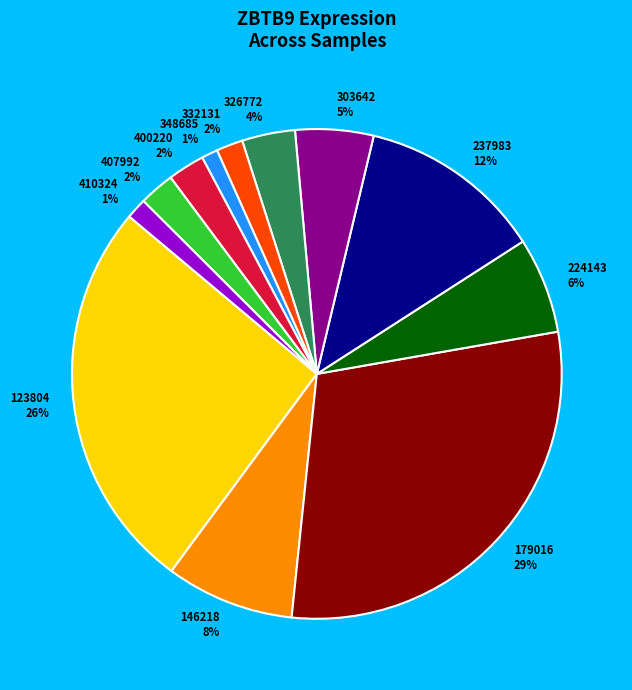

To the nearest percent, what is the average slice percentage?

8%